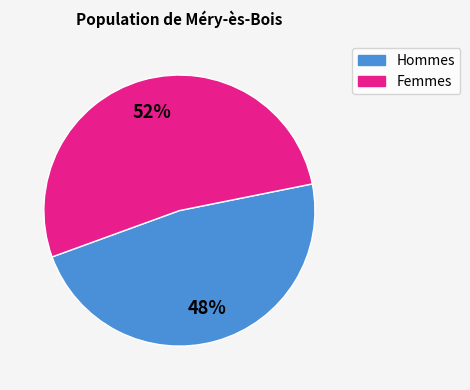

Is there a majority slice in this chart?

Yes